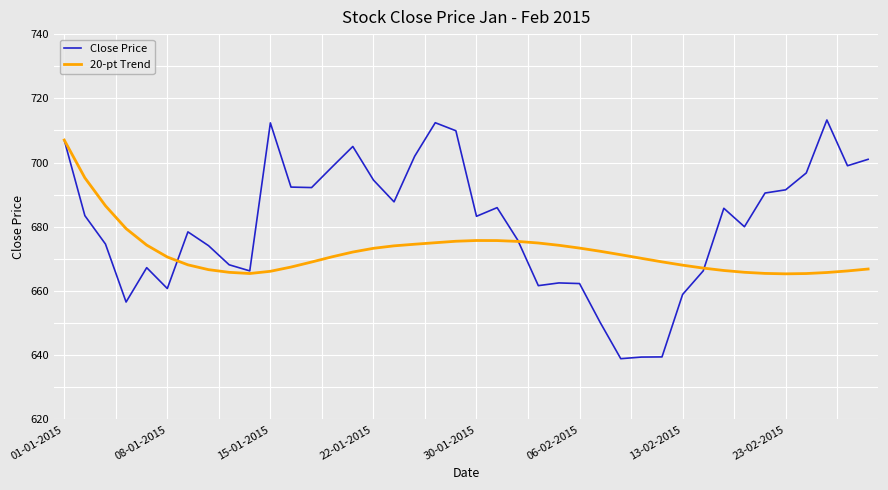

Which series has the largest range (max minus min)?

Close Price